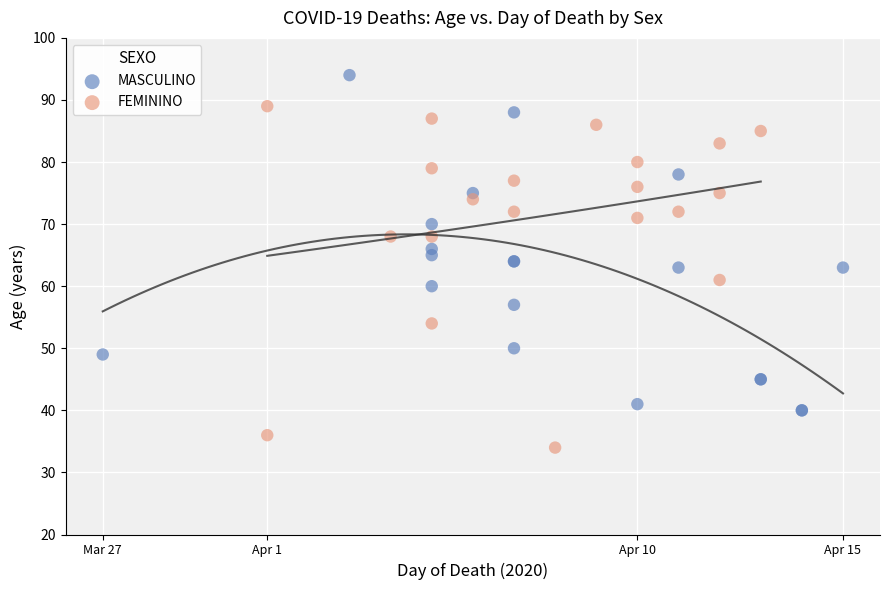

Which series reaches the minimum Y coordinate?

FEMININO